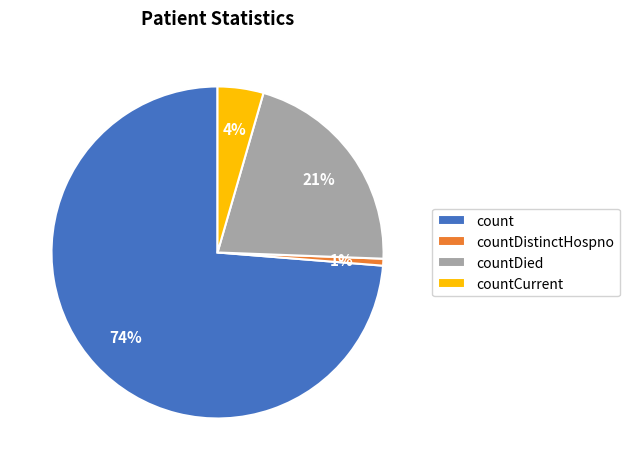

To the nearest percent, what is the average slice percentage?

25%